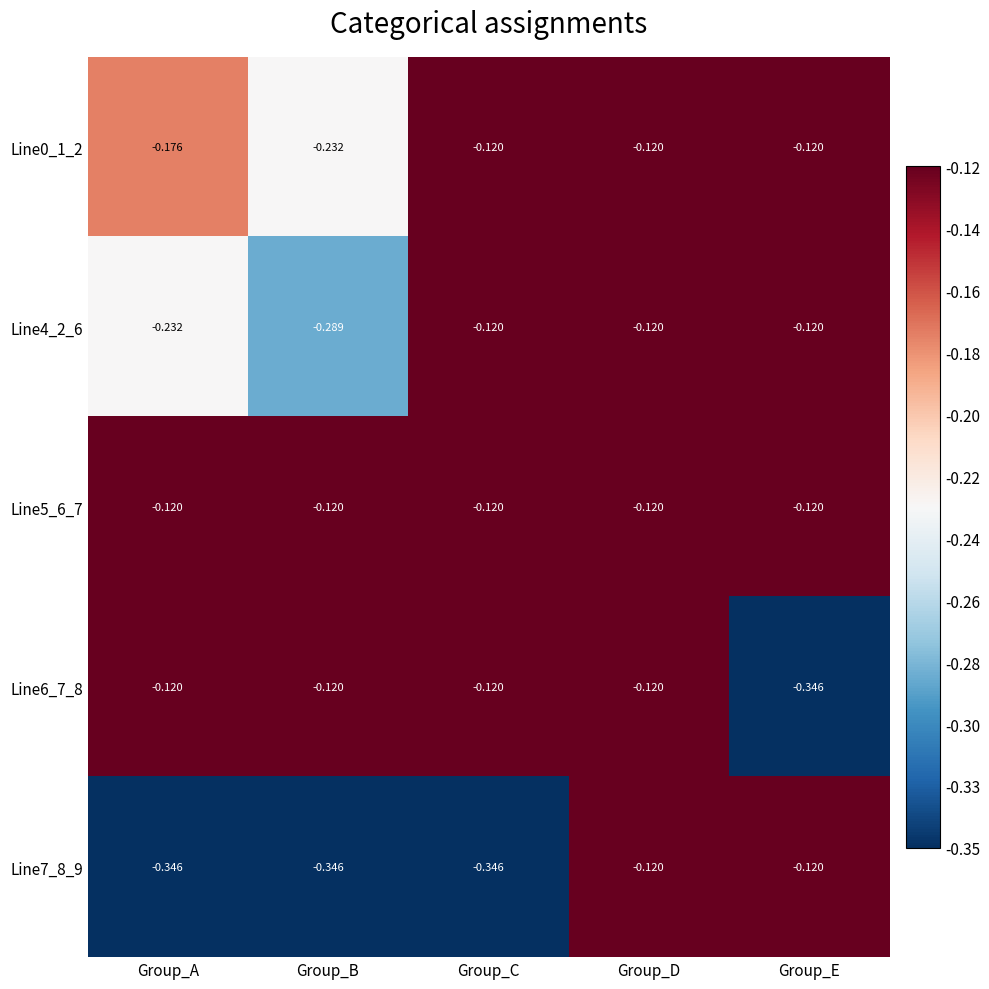

Is the value of Line7_8_9 at Group_C greater than the value of Line5_6_7 at Group_E?

No